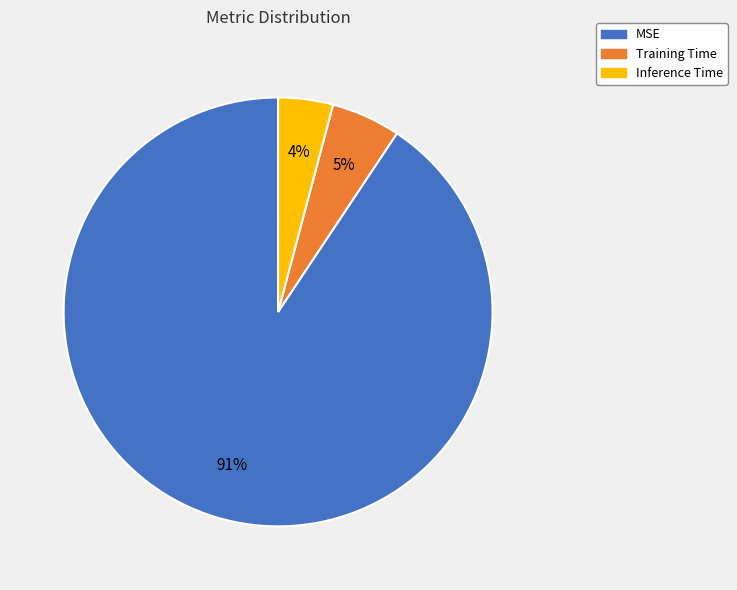

What is the majority slice?

MSE